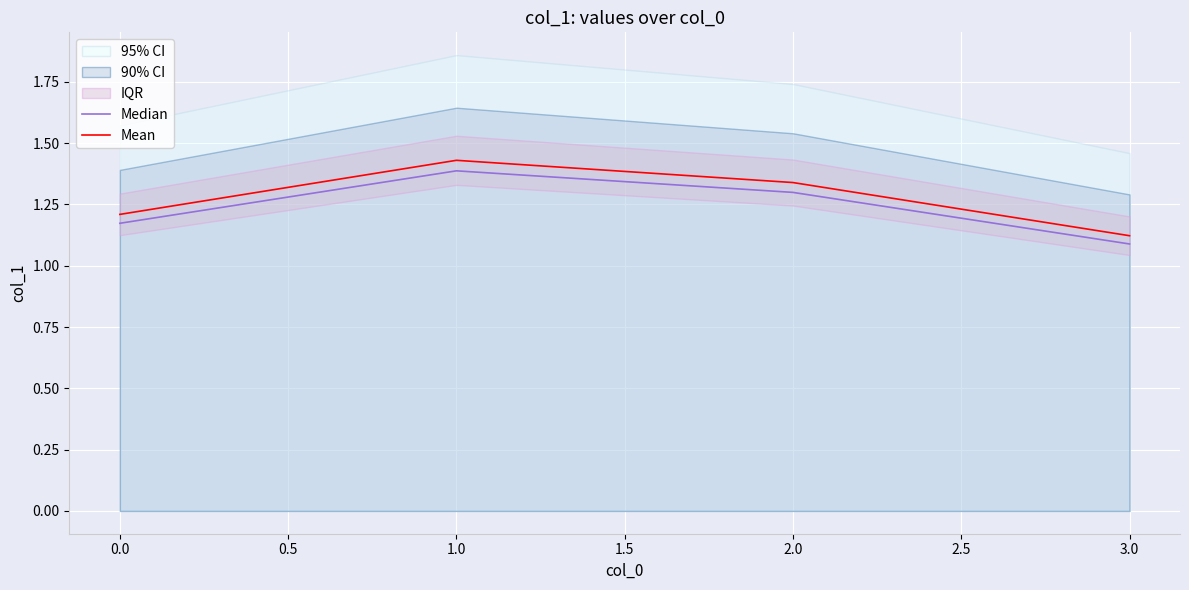

What is the difference between the maximum and second lowest values in the Mean series?

0.2